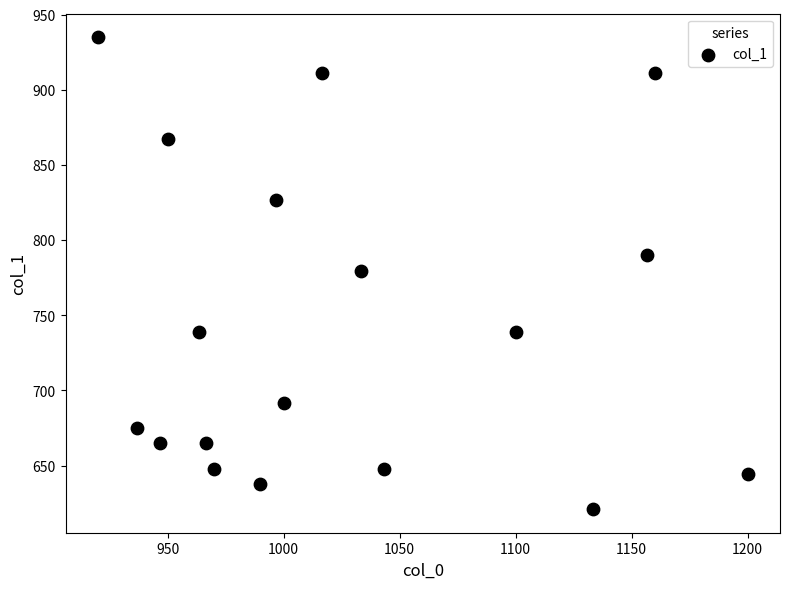

What is the range of Y values (max minus min)?

313.9